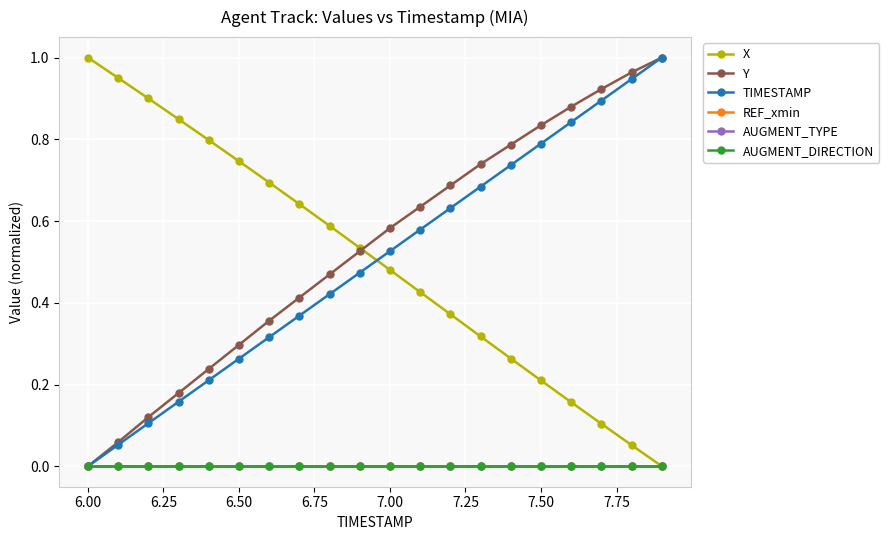

Does the chart have visible grid lines?

Yes